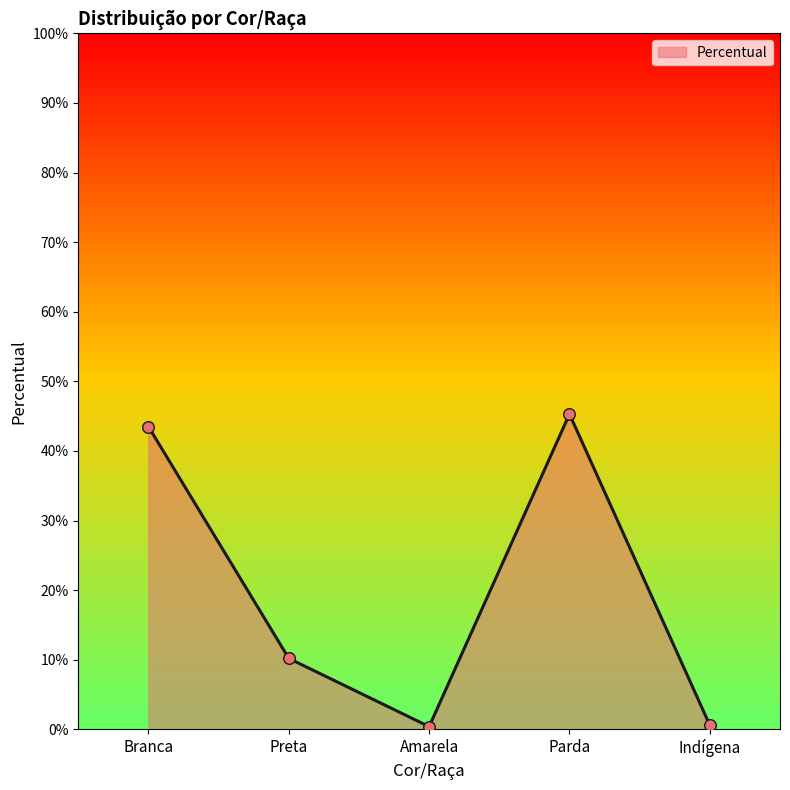

What is the change in value from Branca to Indígena?

-42.9